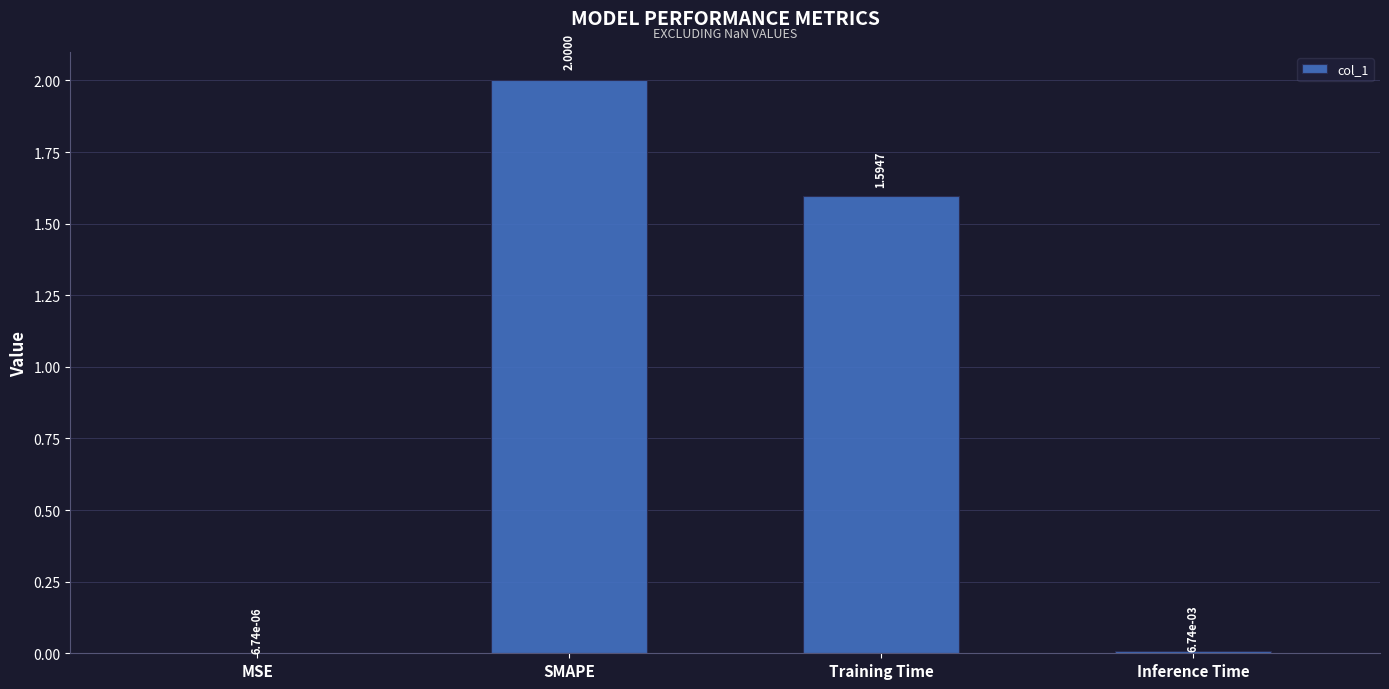

Where is the data nearest to the value 1?

Training Time